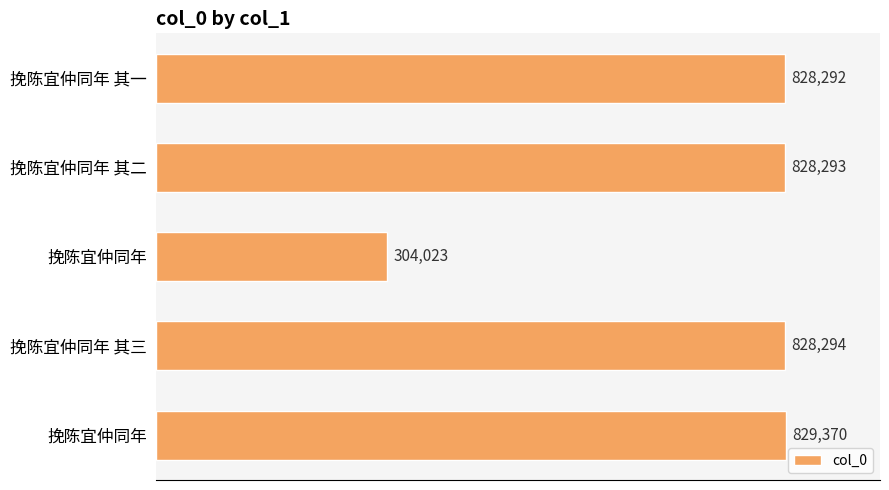

How many values are below 828293?

2